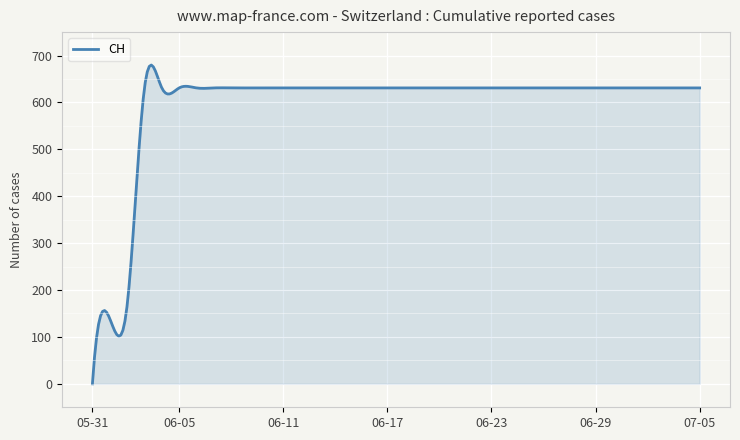

What is the difference between the second highest and minimum values?

676.9